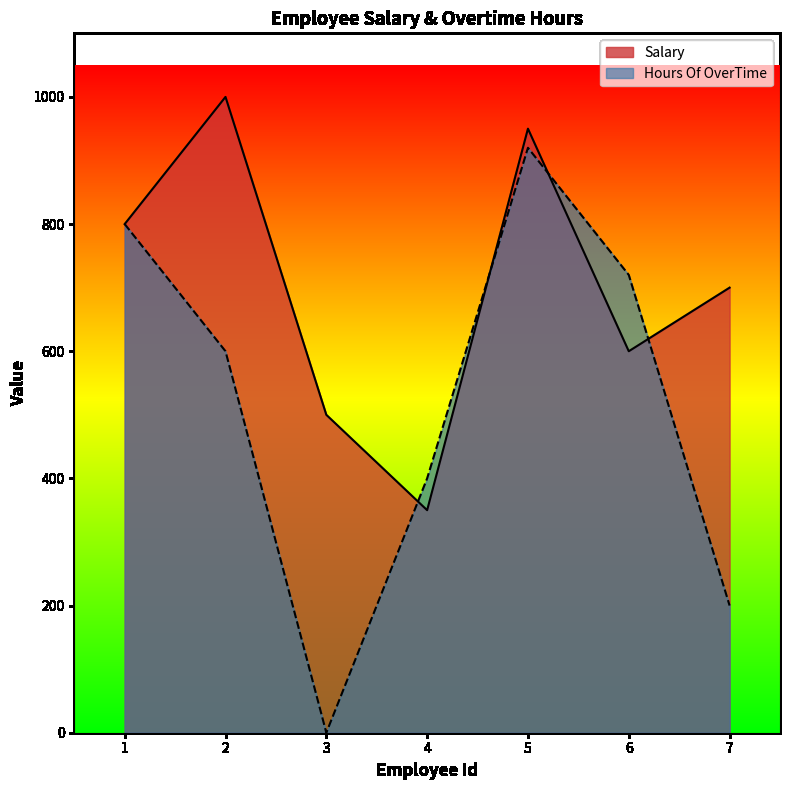

How many positive values does the Hours Of OverTime series have?

6